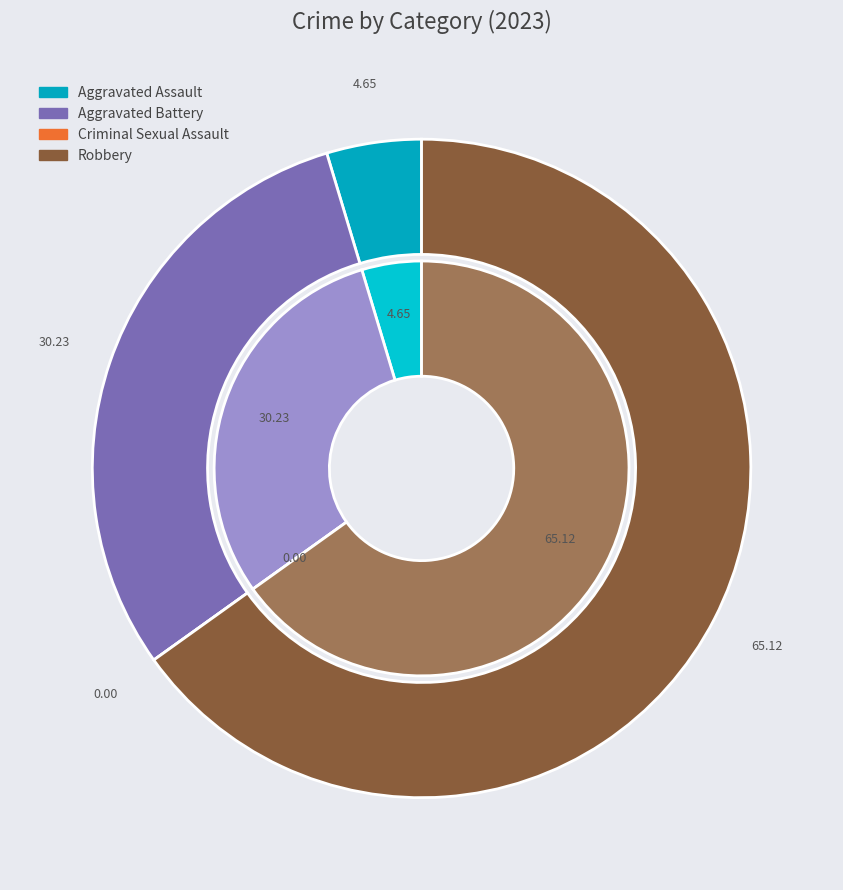

To the nearest percent, what percentage of the pie is Aggravated Battery?

30%